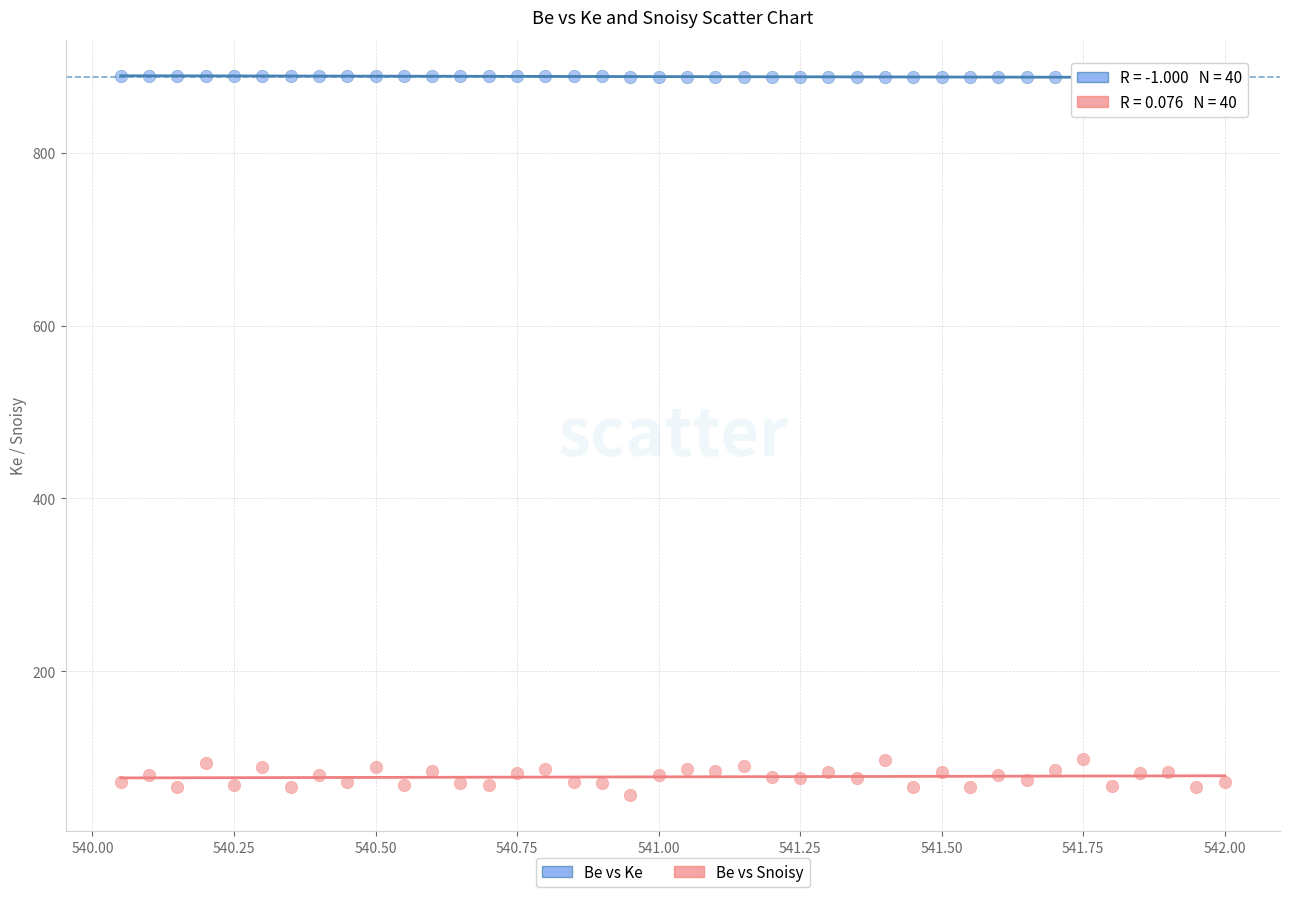

Which series reaches the maximum Y coordinate?

Be vs Ke